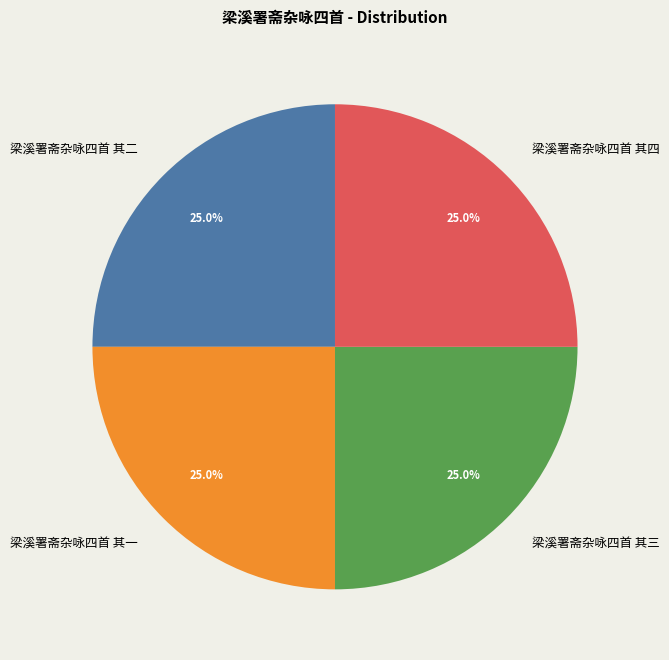

Count the number of slices in the pie.

4